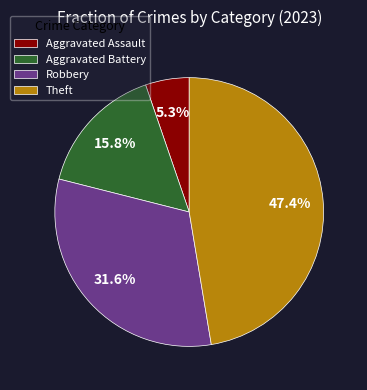

To the nearest percent, what is the difference between the largest and smallest slice percentages?

42%